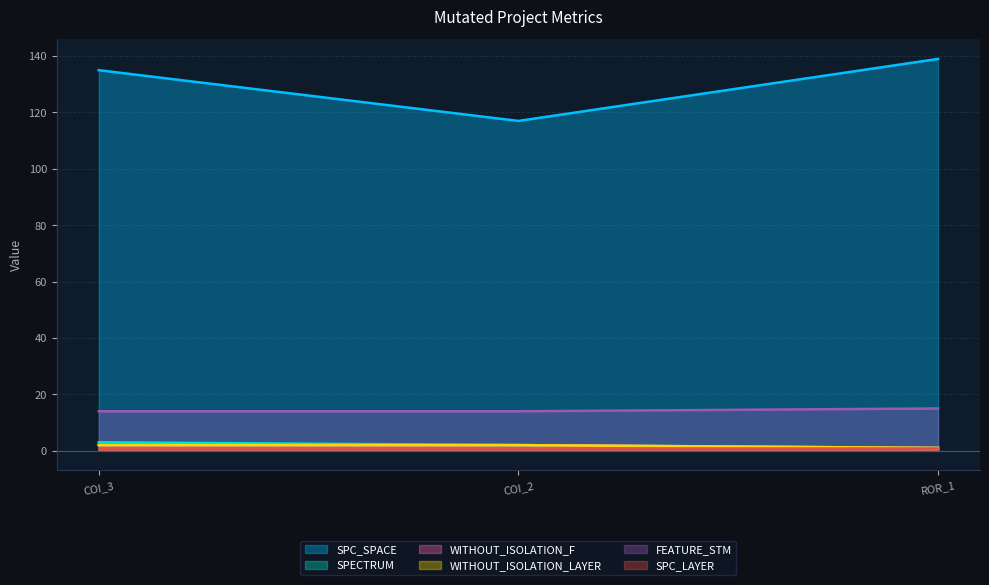

How many categories are shown in the chart?

3